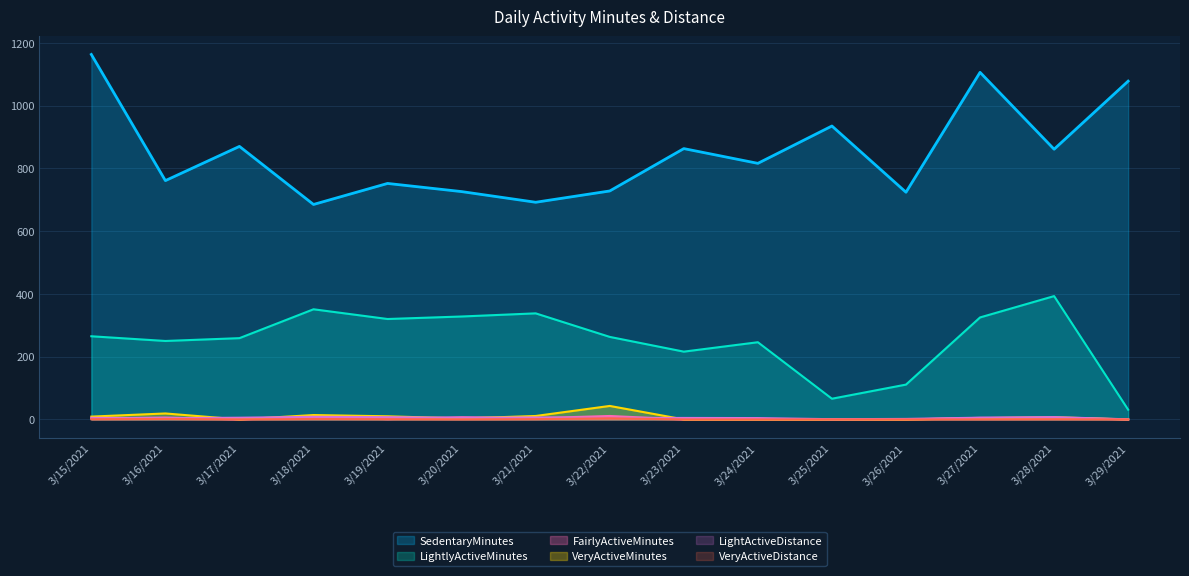

True or false: LightActiveDistance and FairlyActiveMinutes intersect in this chart.

True